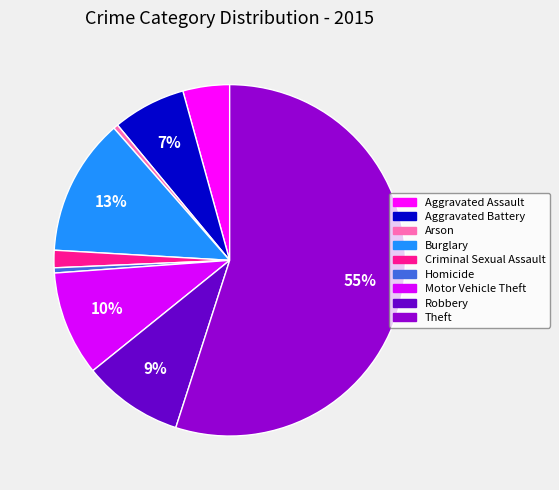

How much of the chart is everything except Aggravated Battery?

93.3%